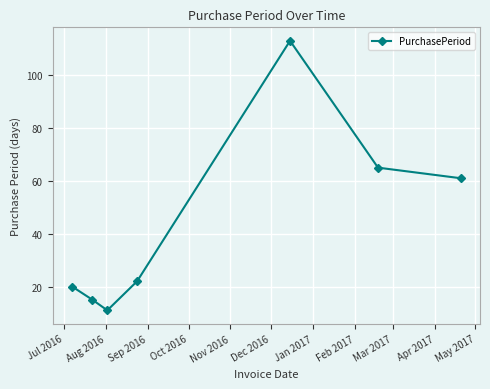

True or false: the data has more than 1 interior local peaks.

False